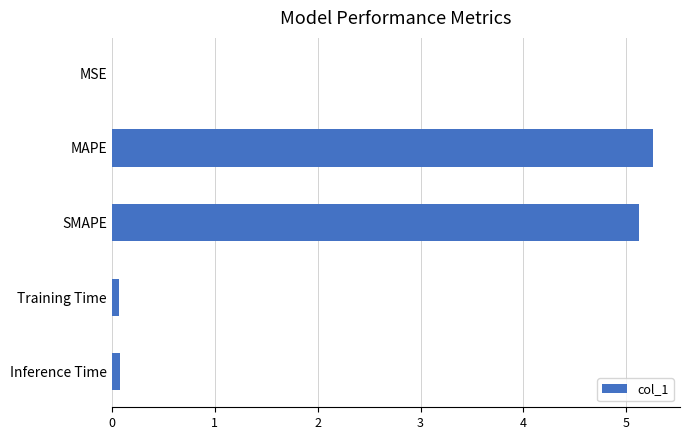

Which category has the highest value across all series?

MAPE